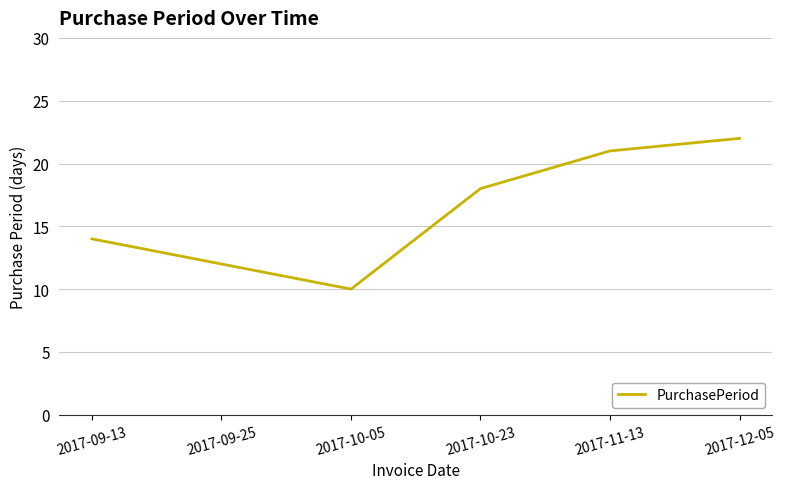

What position from the left is 2017-09-13?

1